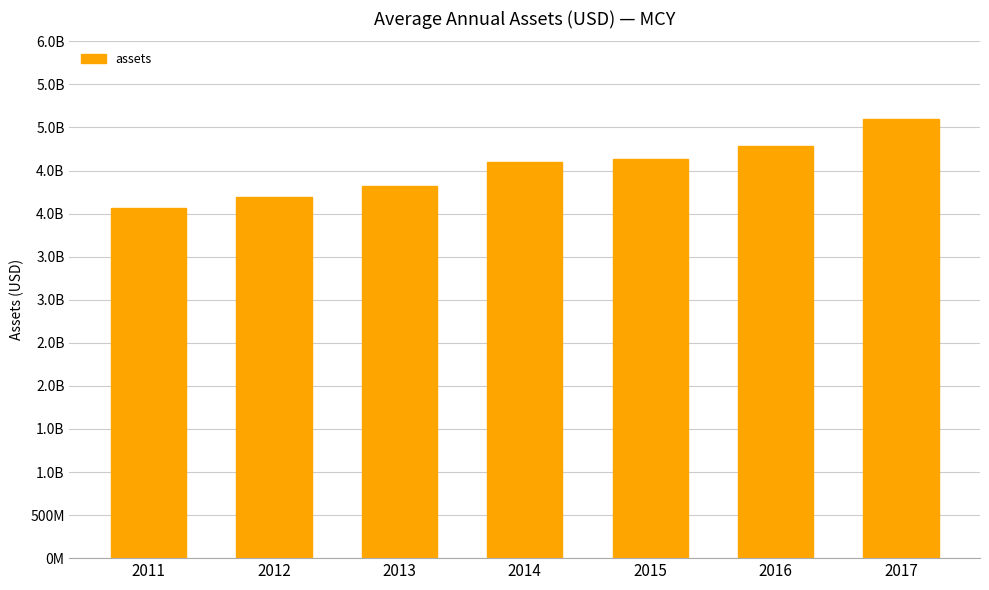

Are the bars horizontal?

No